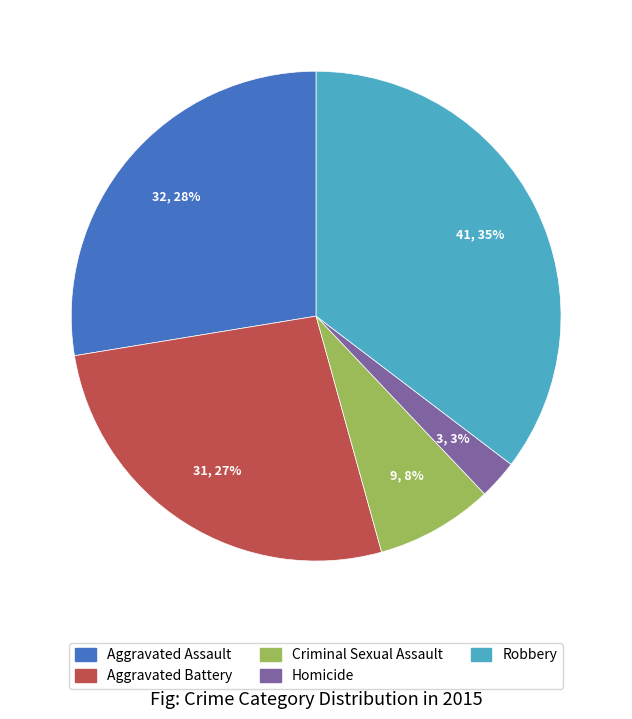

Between Aggravated Battery and Criminal Sexual Assault, which is larger?

Aggravated Battery